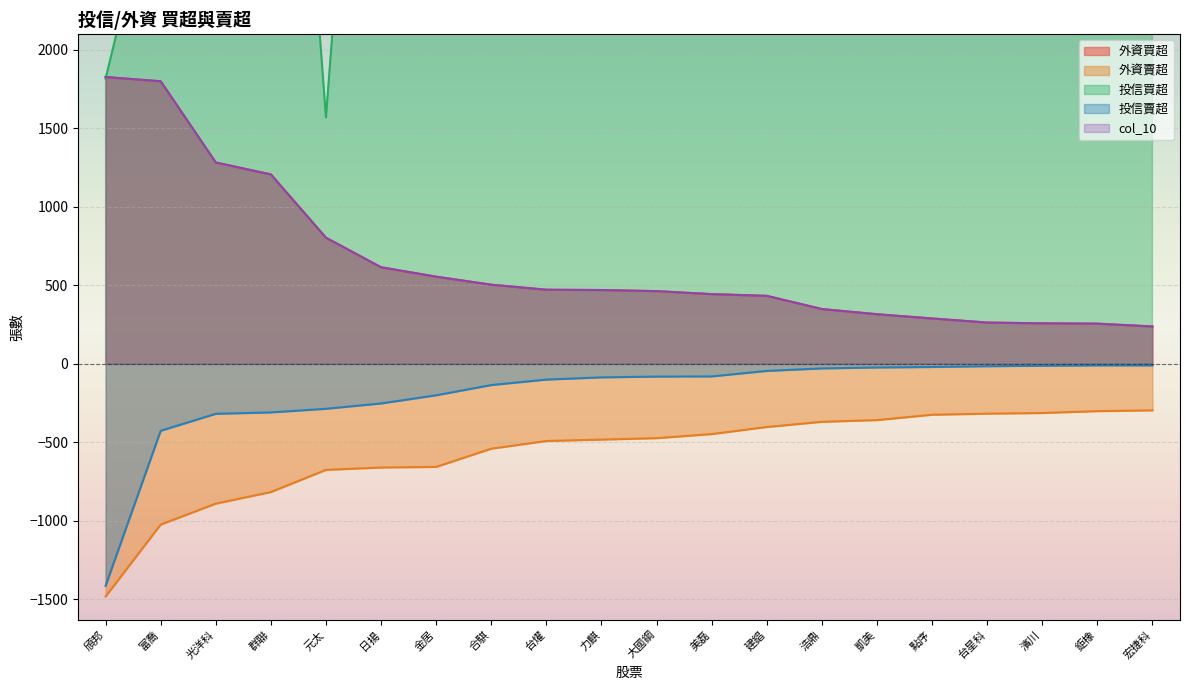

Is it true that 投信買超 equals 6220 at 台燿?

True